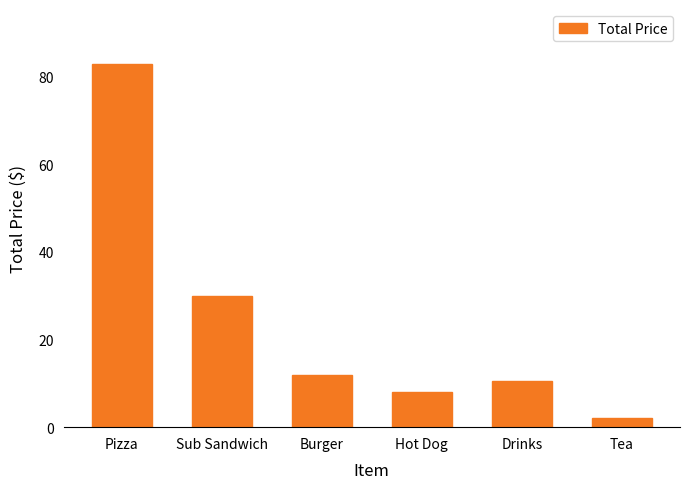

Approximately how many times larger is the value at Sub Sandwich compared to Hot Dog?

3.7